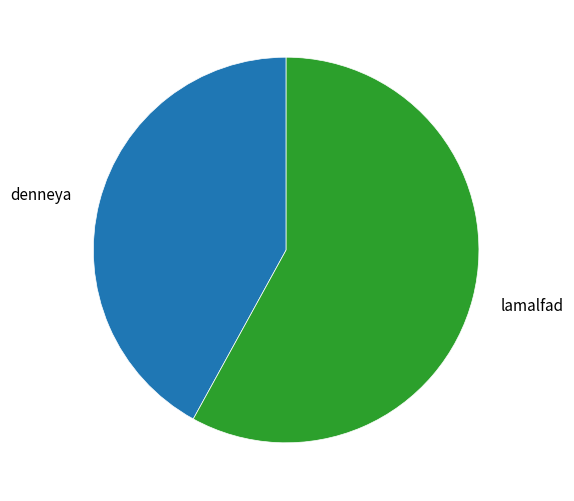

Is the sum of denneya and lamalfad greater than half?

Yes